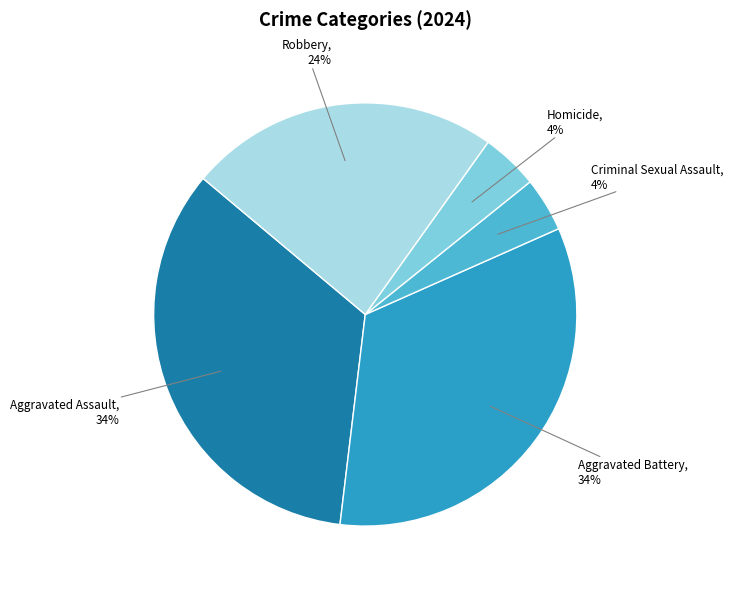

To the nearest percent, what portion does Aggravated Battery represent?

34%